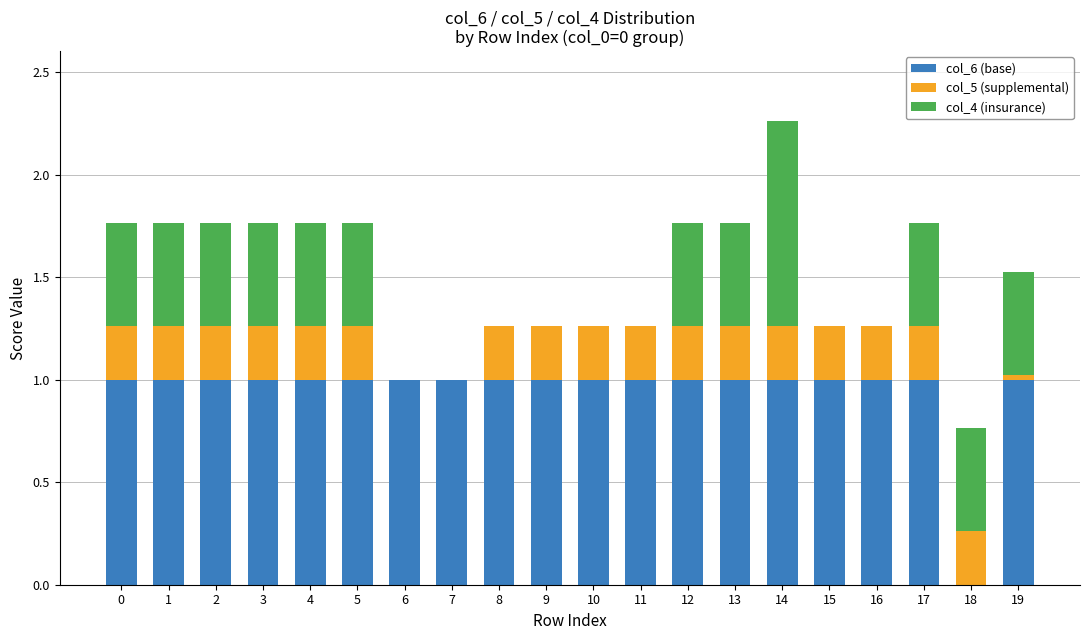

How many distinct data groups are displayed?

3